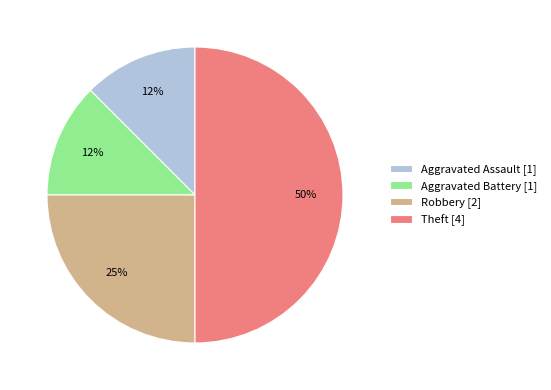

To the nearest percent, what portion does Robbery represent?

25%